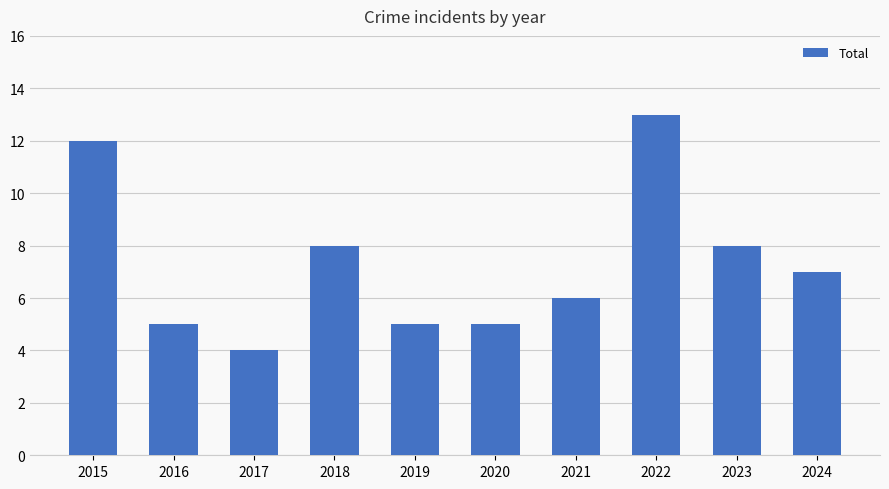

Count the number of data series in this chart.

1